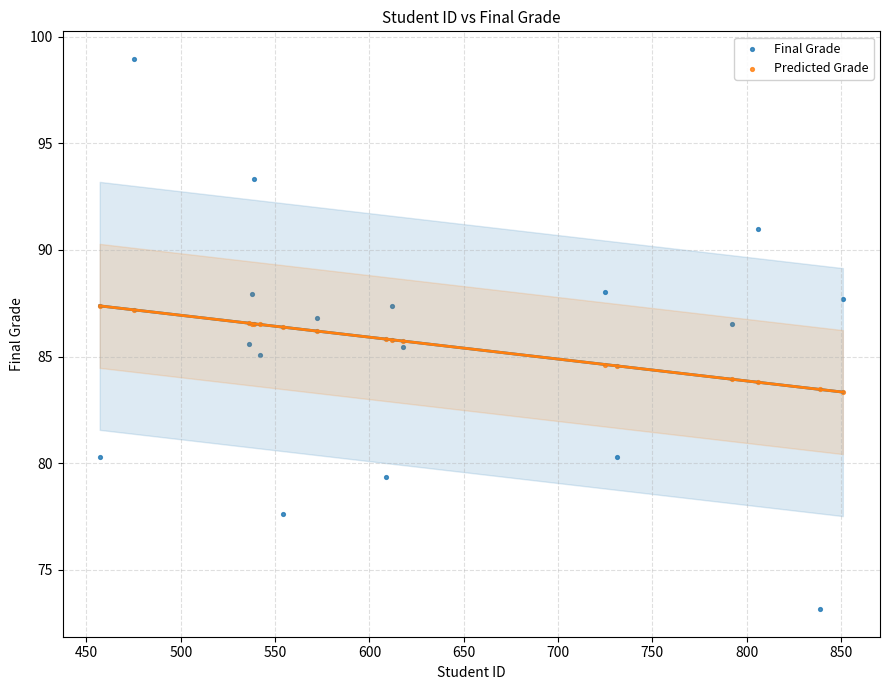

Which series contains the lowest Y value?

Final Grade